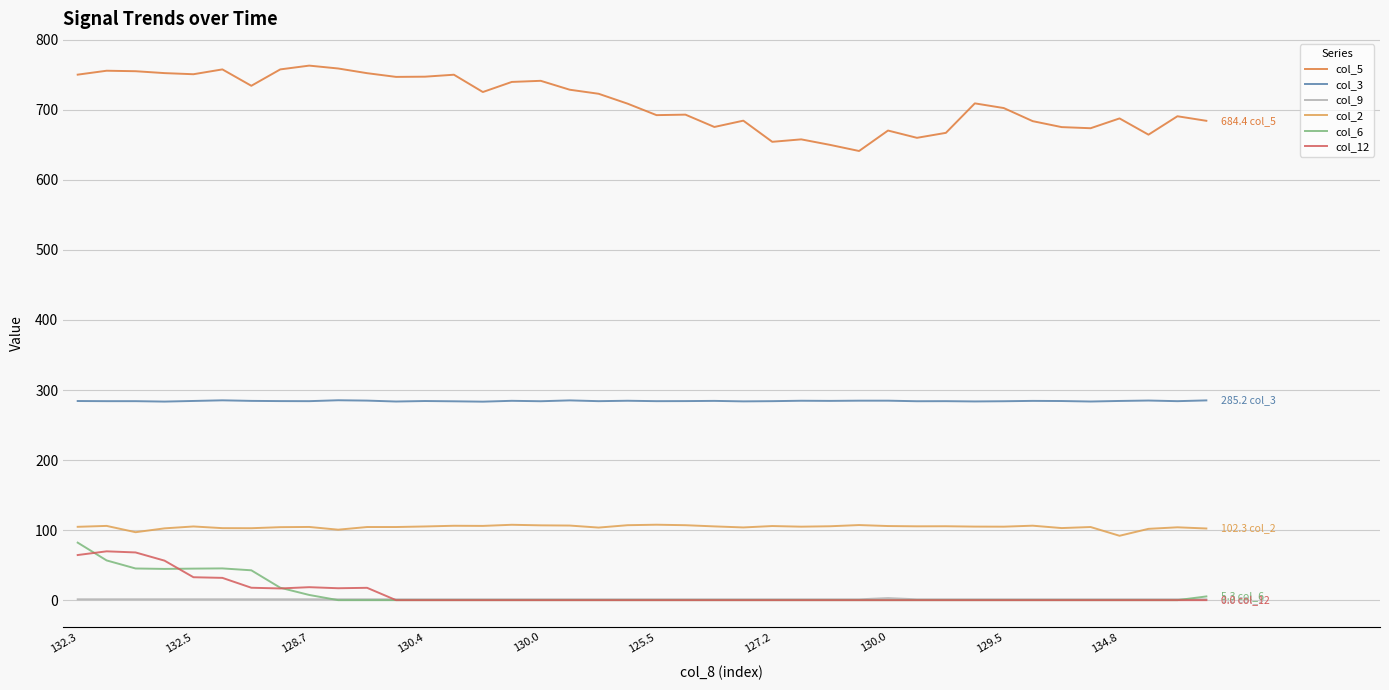

What is the maximum value for col_2?

107.7